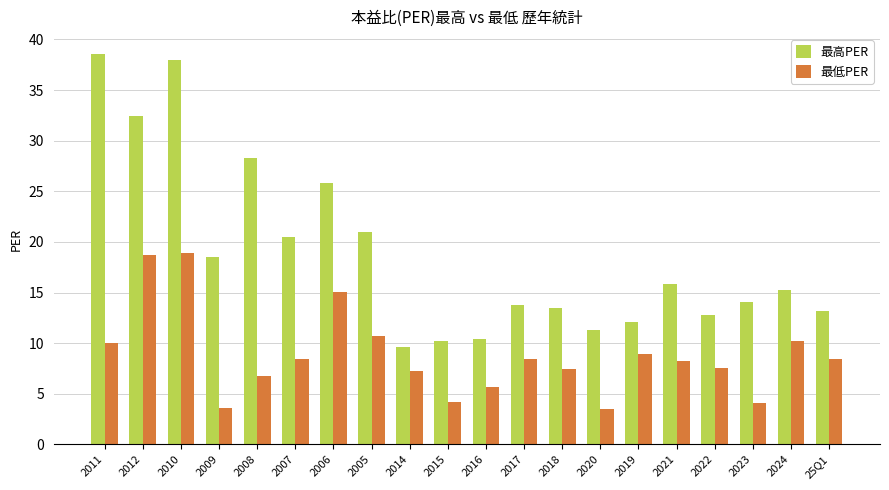

The 最低PER series shows 13.5 at 2011. True or false?

False